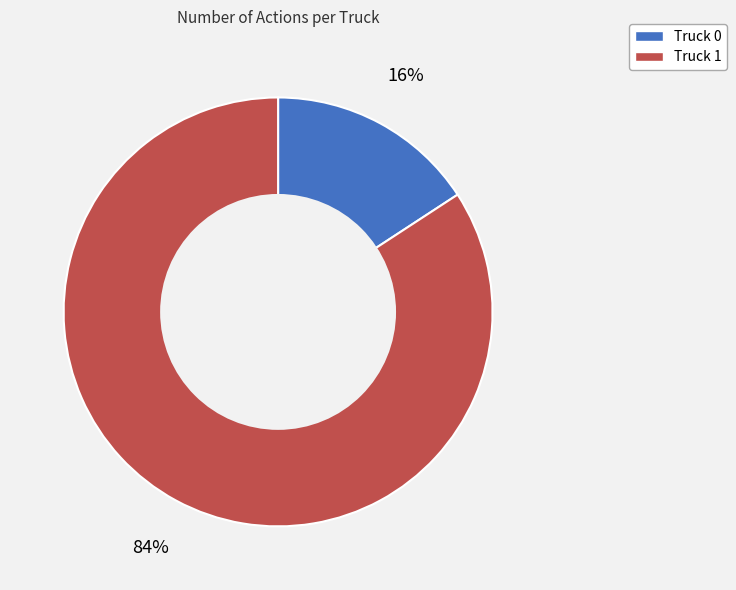

Which slice is the largest?

Truck 1